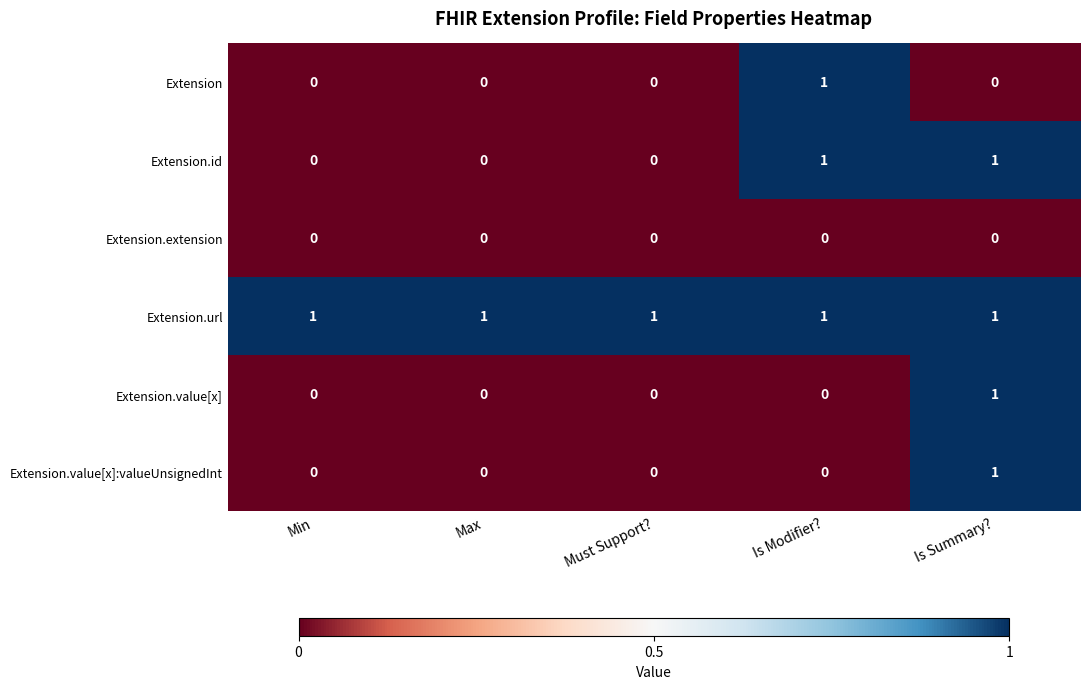

At which category is the sum across all series the highest?

Is Summary?